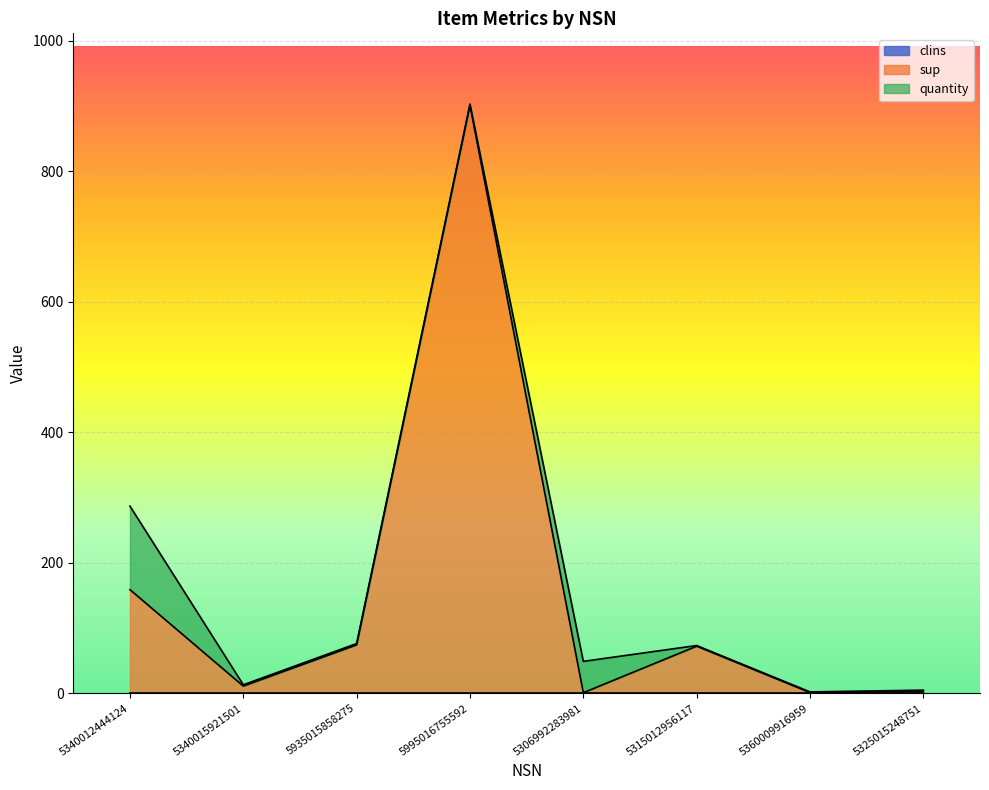

At which category does sup reach its first local valley?

5340015921501